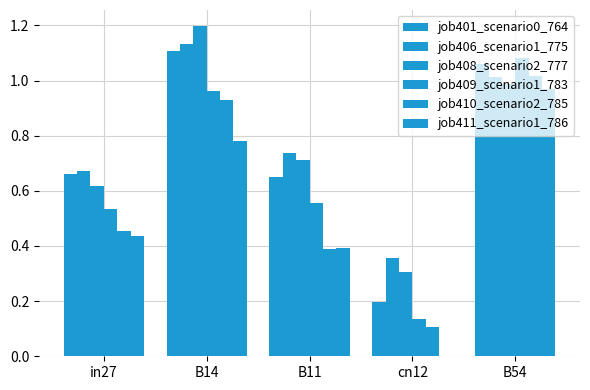

Between in27 and B11, which is larger?

in27